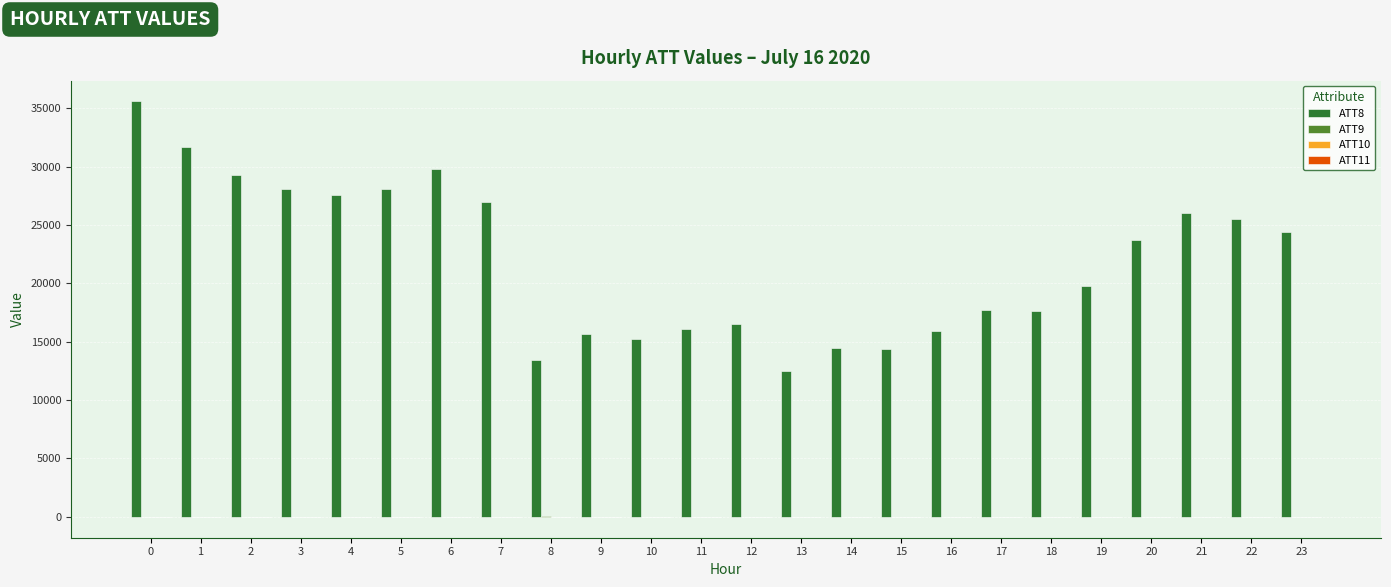

Which series has the largest total across all categories?

ATT8